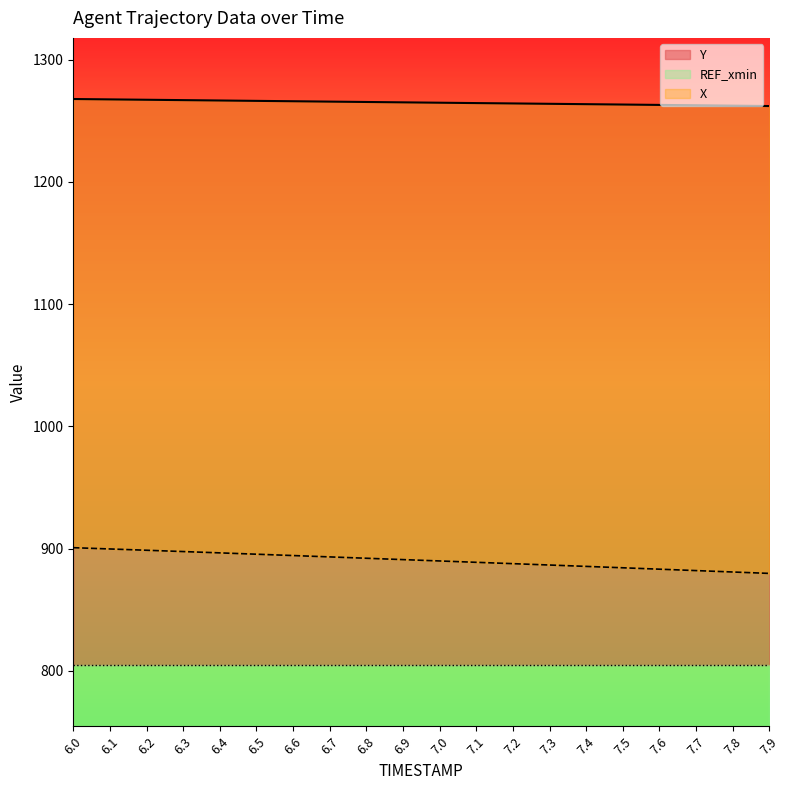

The Y series shows 1267.1 at 6.2. True or false?

True